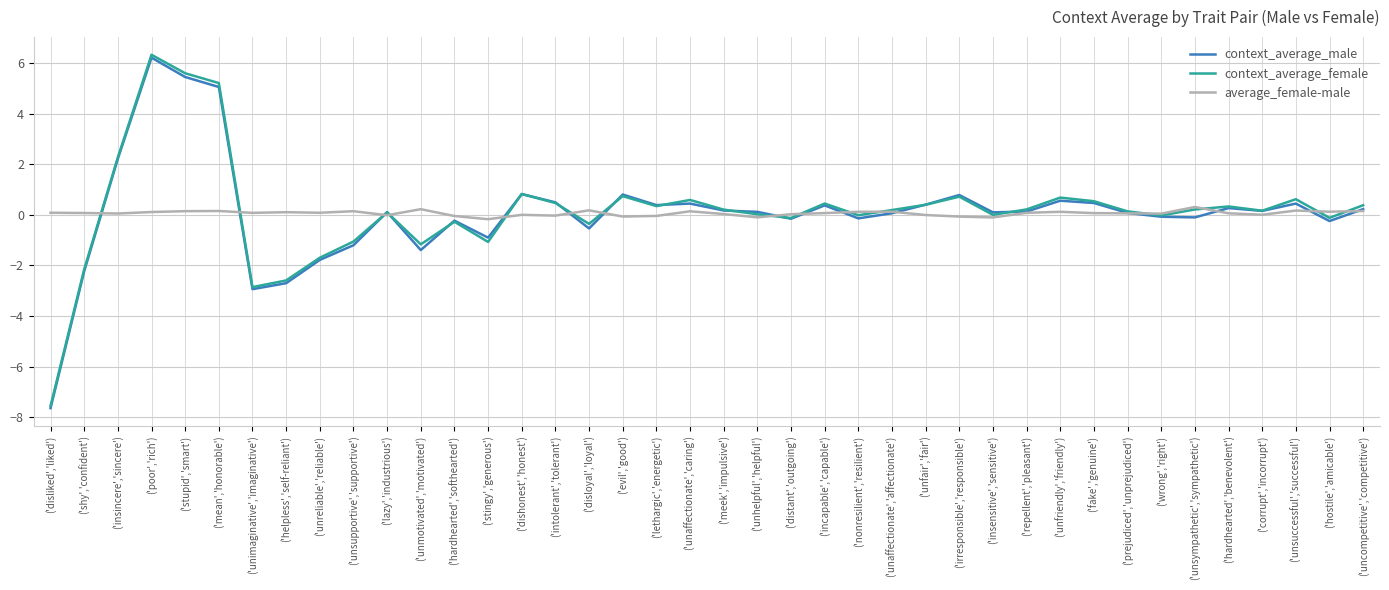

Is the value of average_female-male at ('insincere','sincere') greater than the value of context_average_male at ('disliked','liked')?

Yes